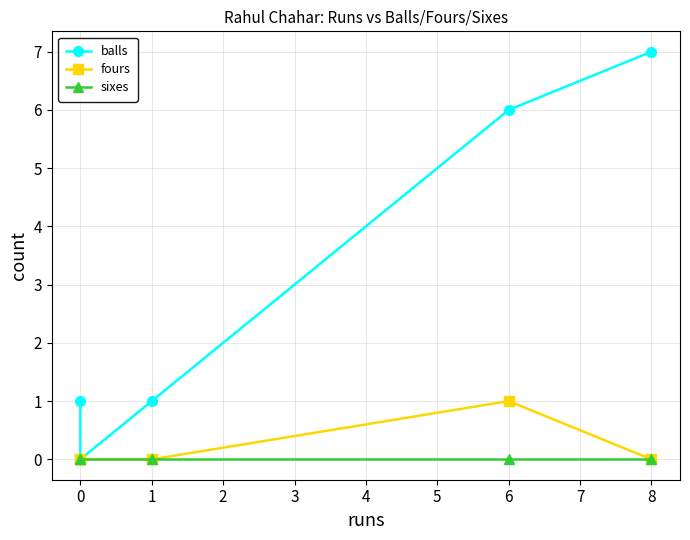

True or false: sixes has more than 1 points higher than both neighbors.

False